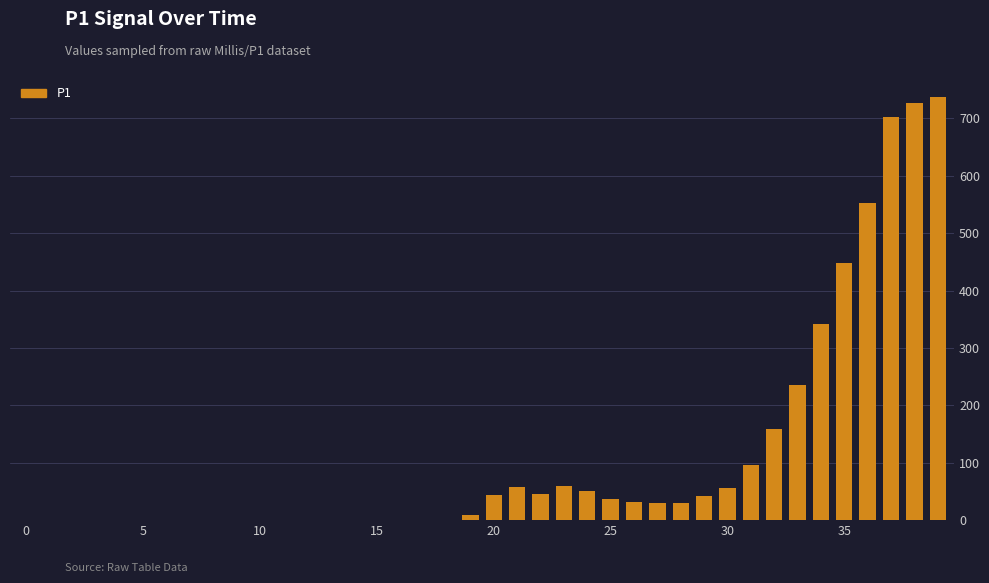

What is the greatest value displayed?

737